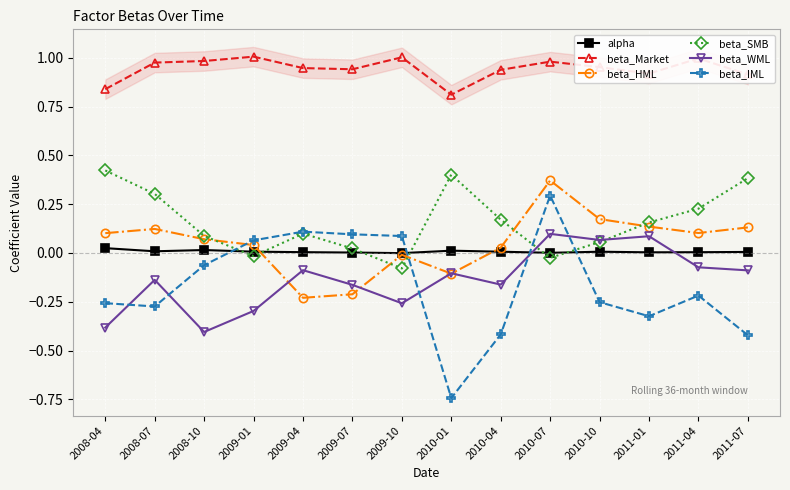

Where is beta_IML nearest to the value 0?

2008-10